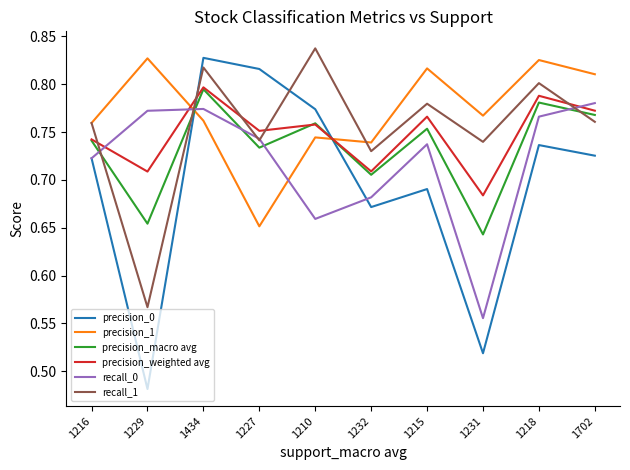

Which series has the largest total across all categories?

precision_1